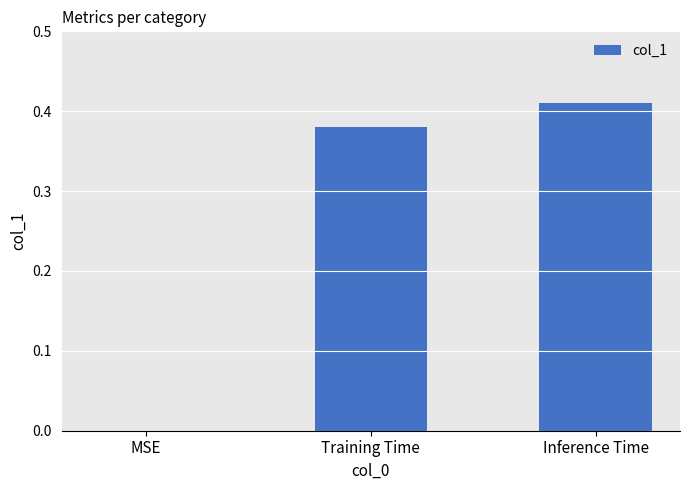

True or false: the data shows 0.6 at Training Time.

False